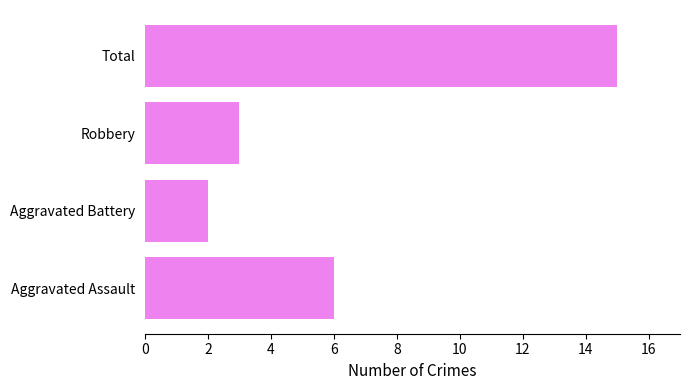

How many bars are there in total?

4